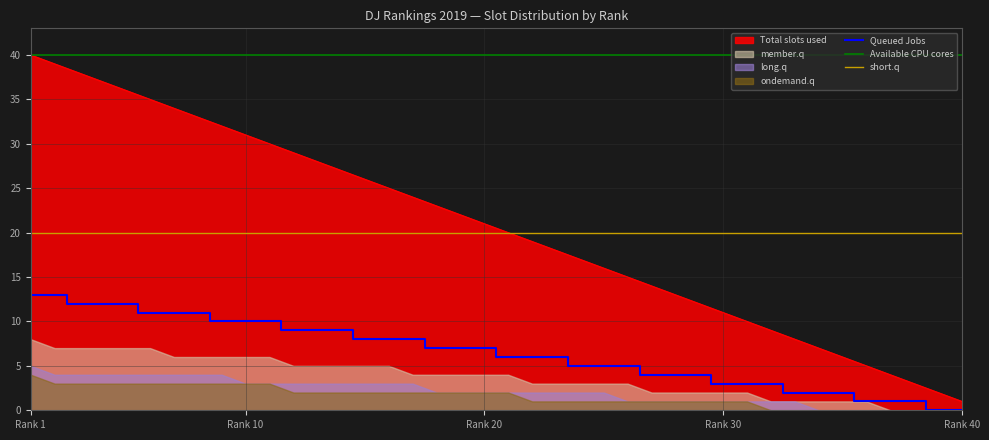

Is it true that Available CPU cores equals 40 at Rank 40?

True